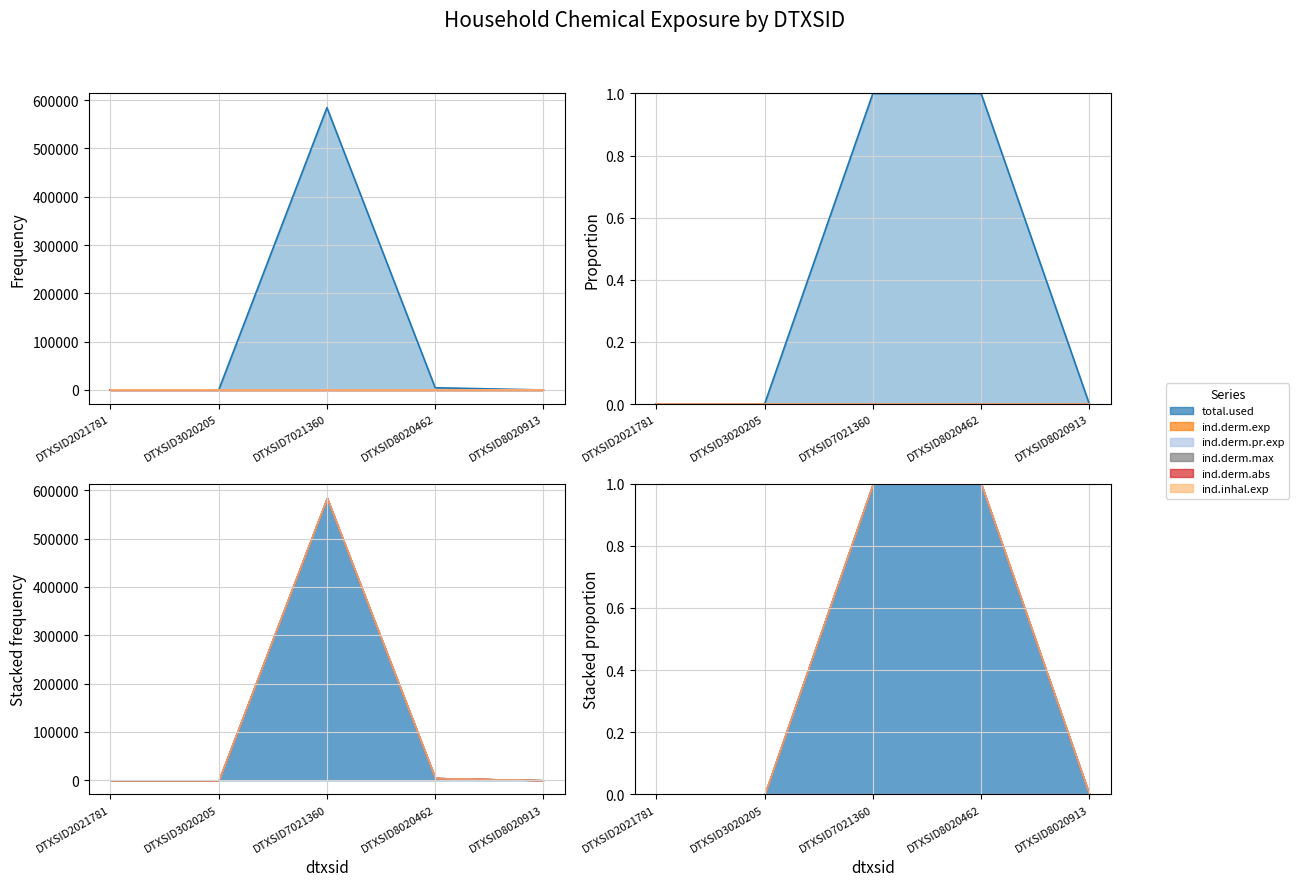

What are all the series names shown in the legend?

total.used, ind.derm.exp, ind.derm.pr.exp, ind.derm.max, ind.derm.abs, ind.inhal.exp